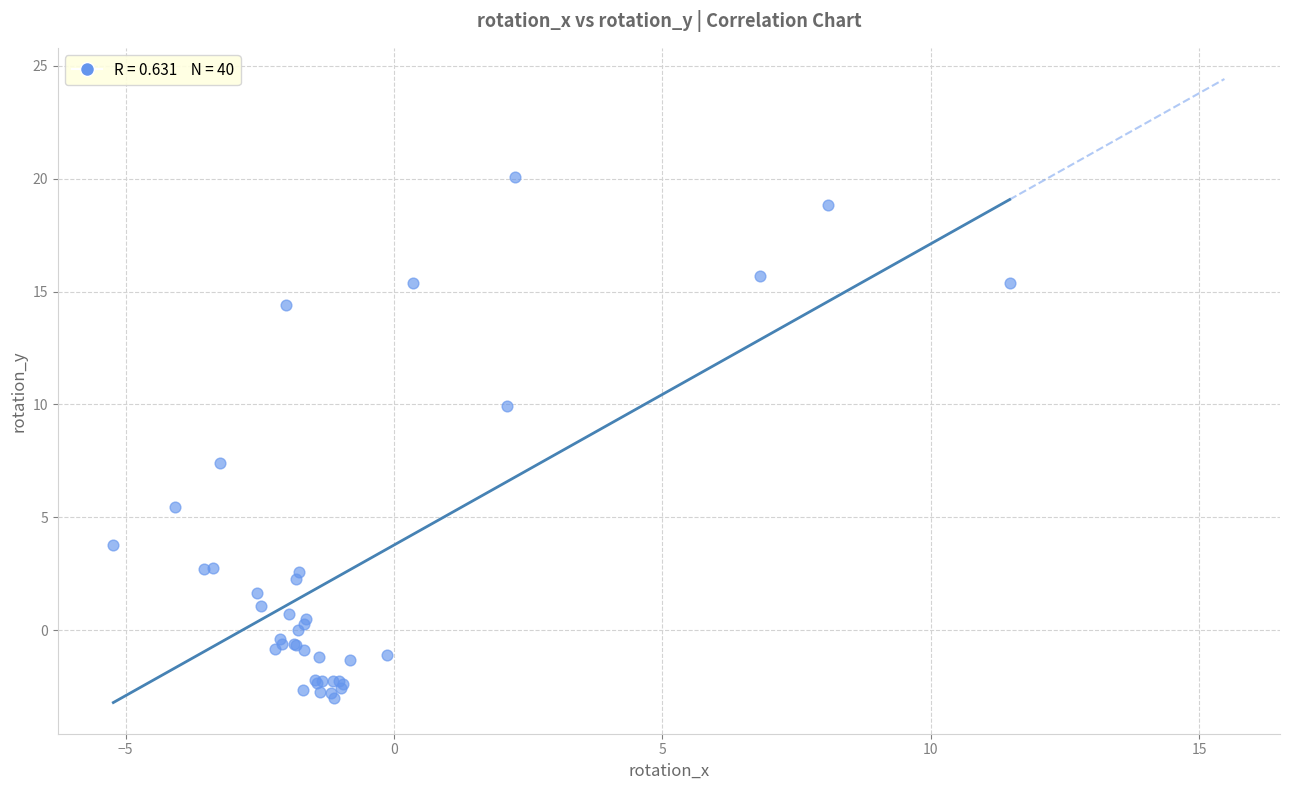

What Y value in the scatter plot is closest to 8?

7.4